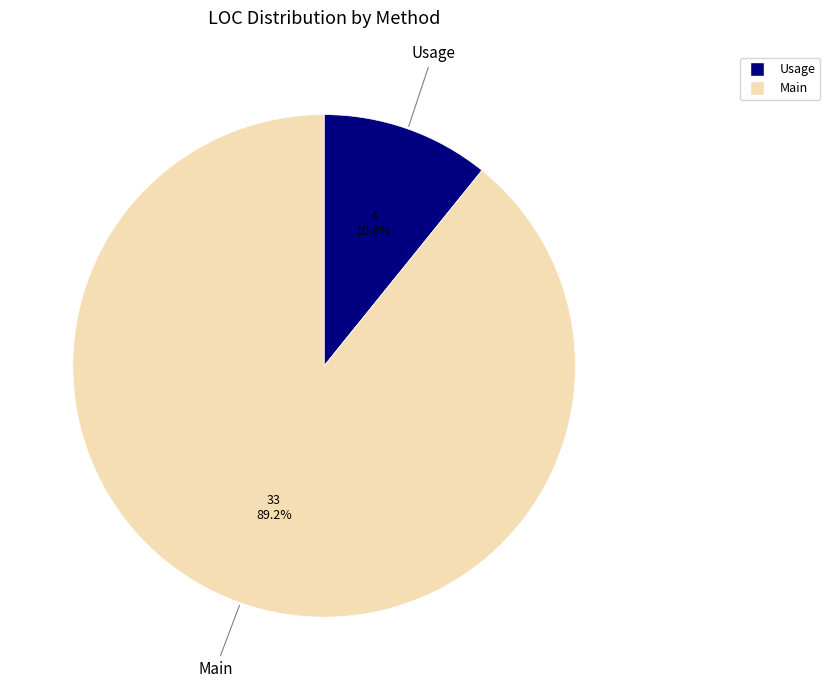

What percentage do Main and Usage together represent?

100.0%